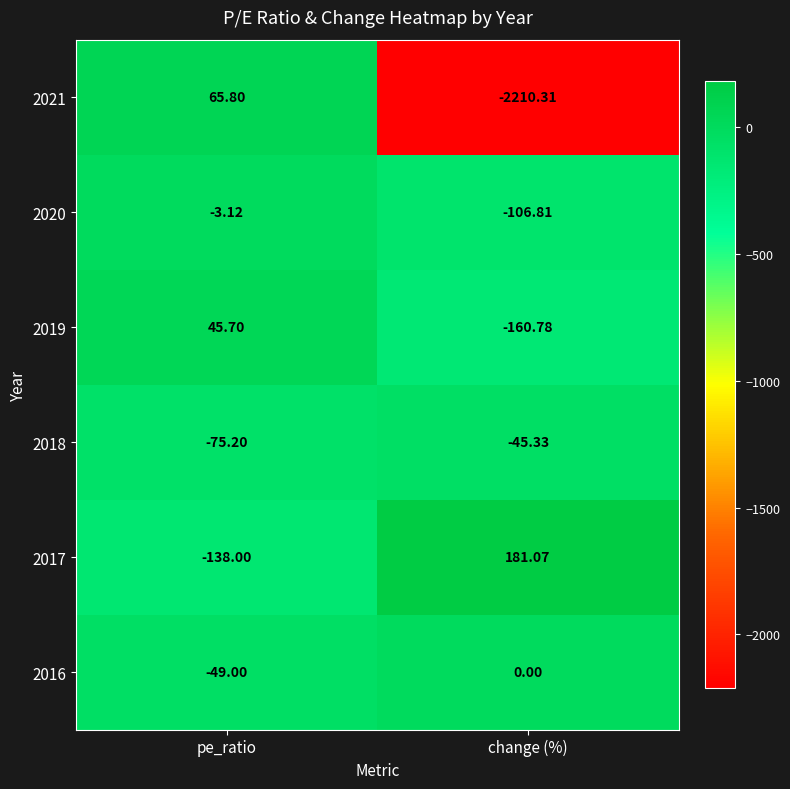

What is the smallest value displayed?

-2210.3